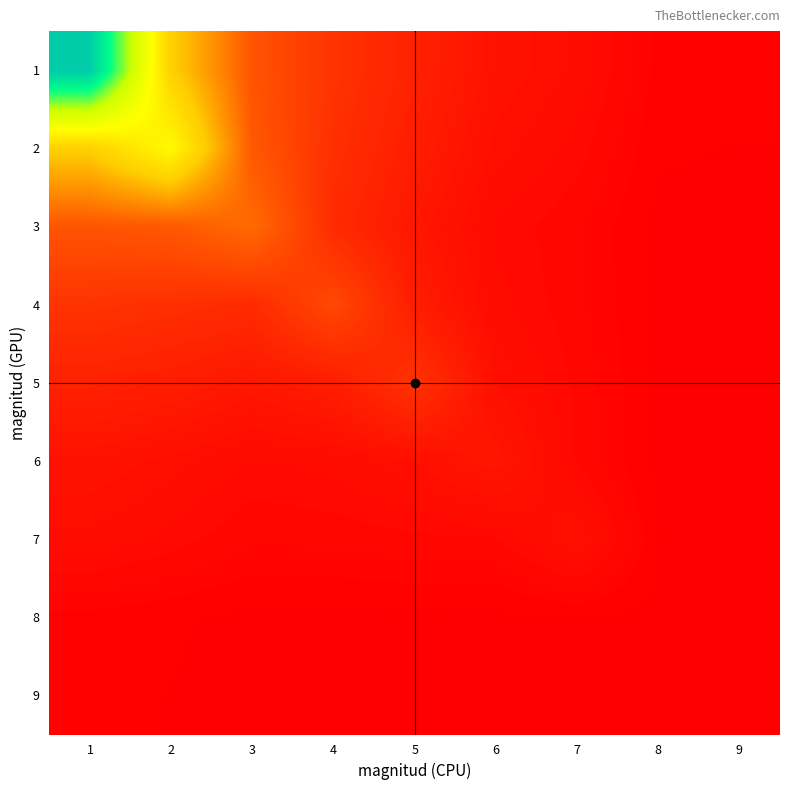

Count the number of categories in the chart.

9